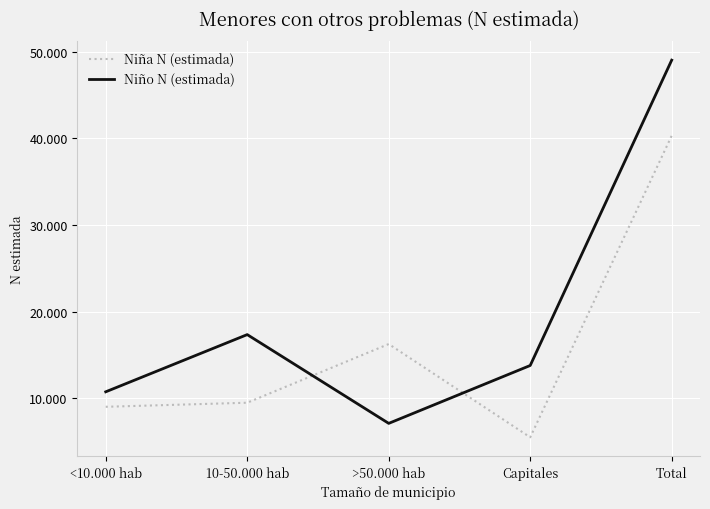

At which label does Niño N (estimada) first exceed 13794?

10-50.000 hab